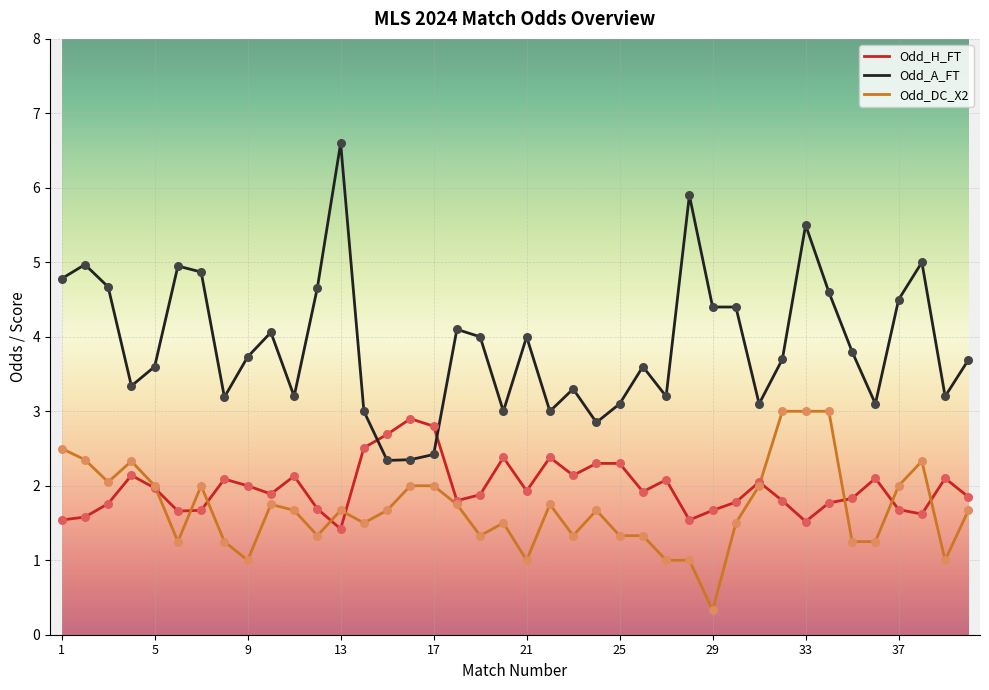

Which series has the largest total across all categories?

Odd_A_FT